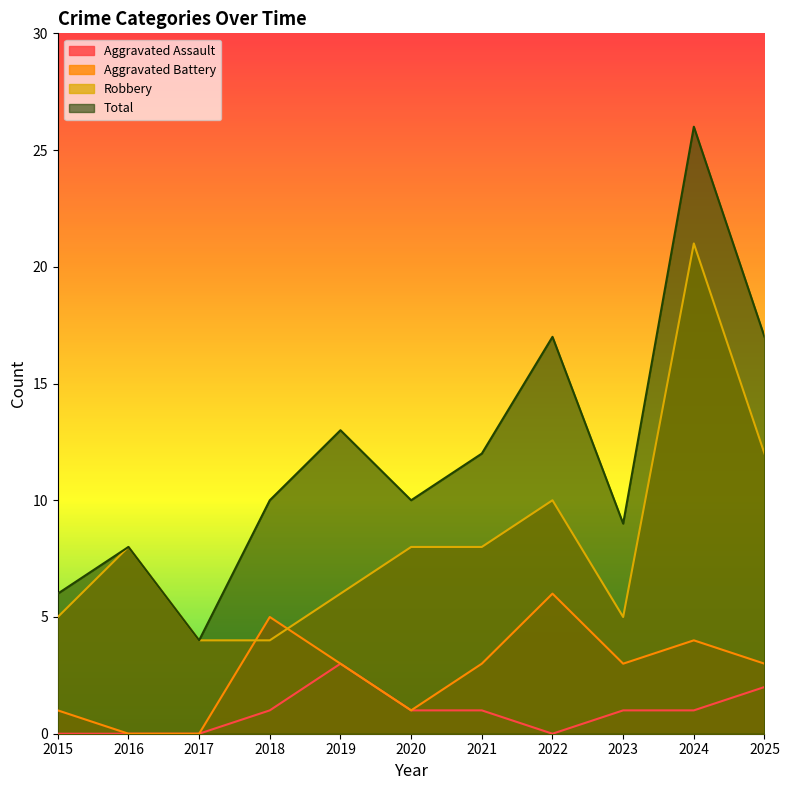

Which category has the lowest value in the Total series?

2017